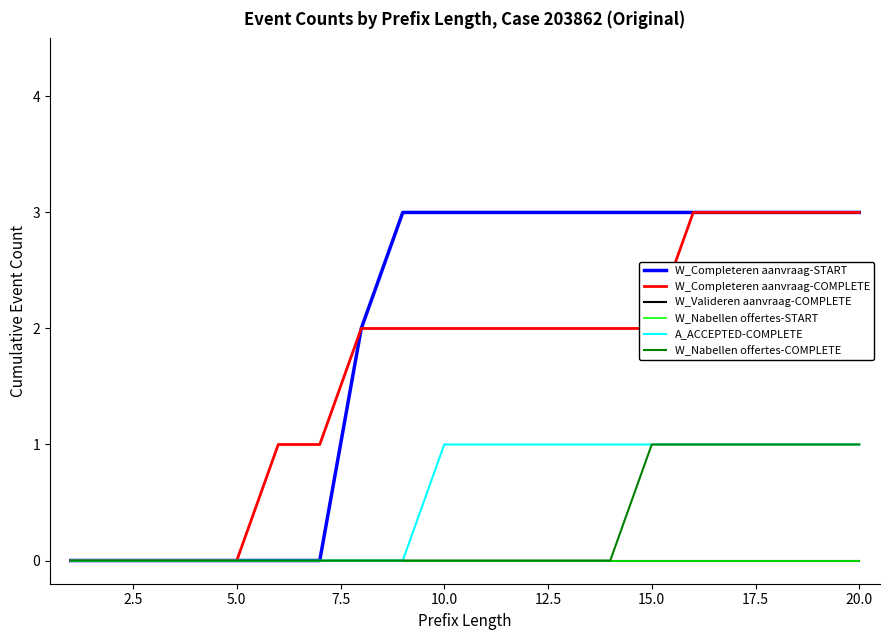

Is this an area chart (filled region under the line)?

No